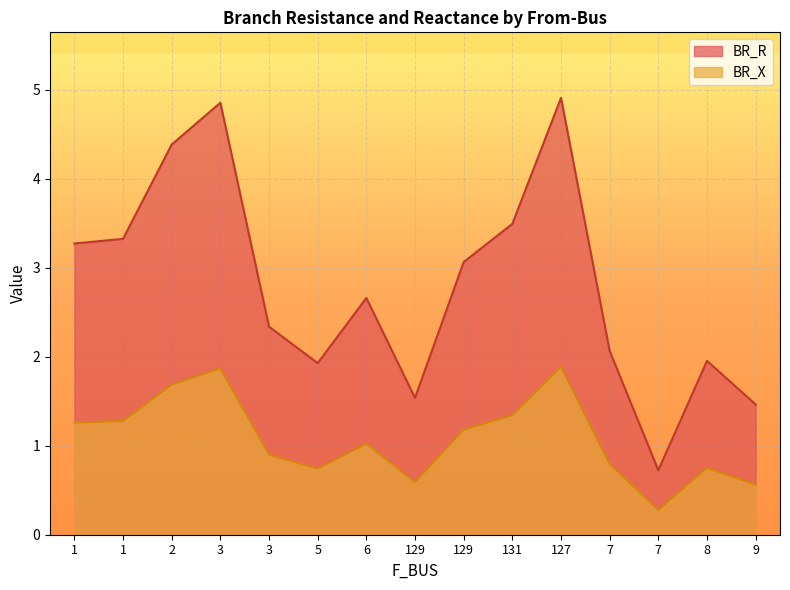

How many interior local valleys does the BR_R series have?

3